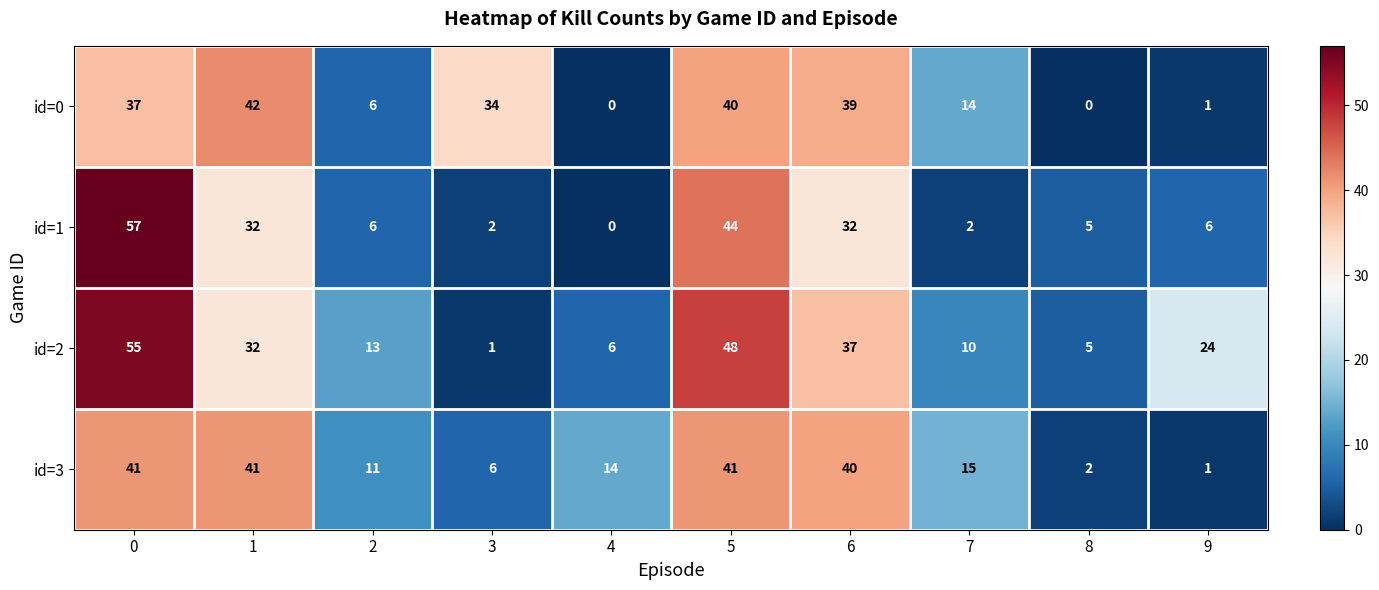

The value of id=0 at 6 is 39. True or false?

True